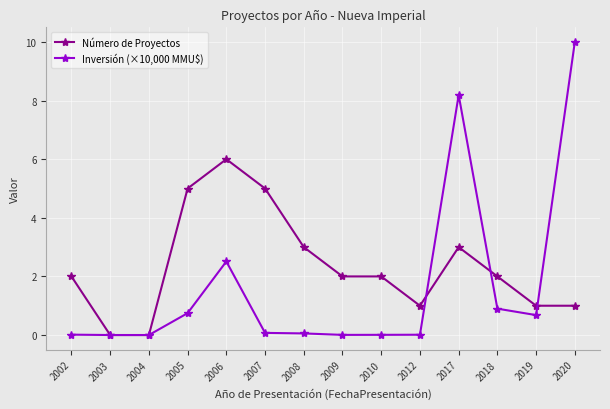

Is it true that Número de Proyectos equals 2.9 at 2002?

False